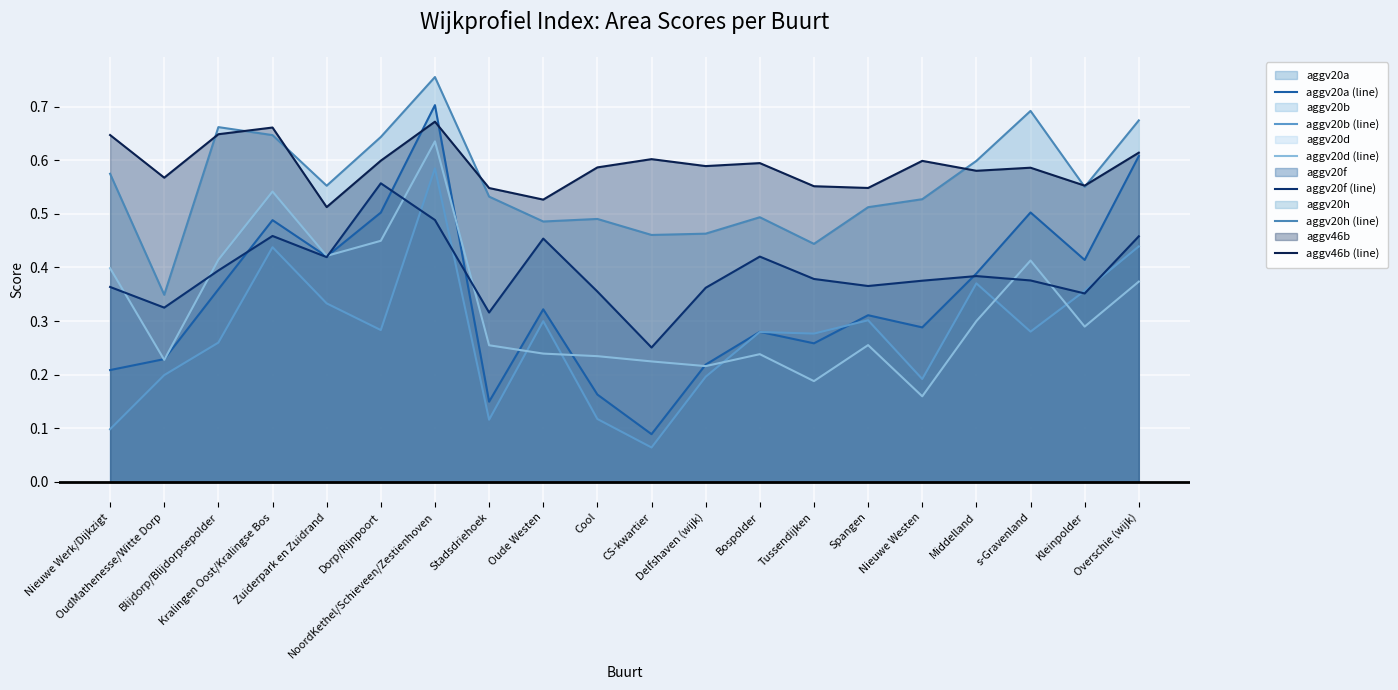

How many lines are shown in the chart?

6